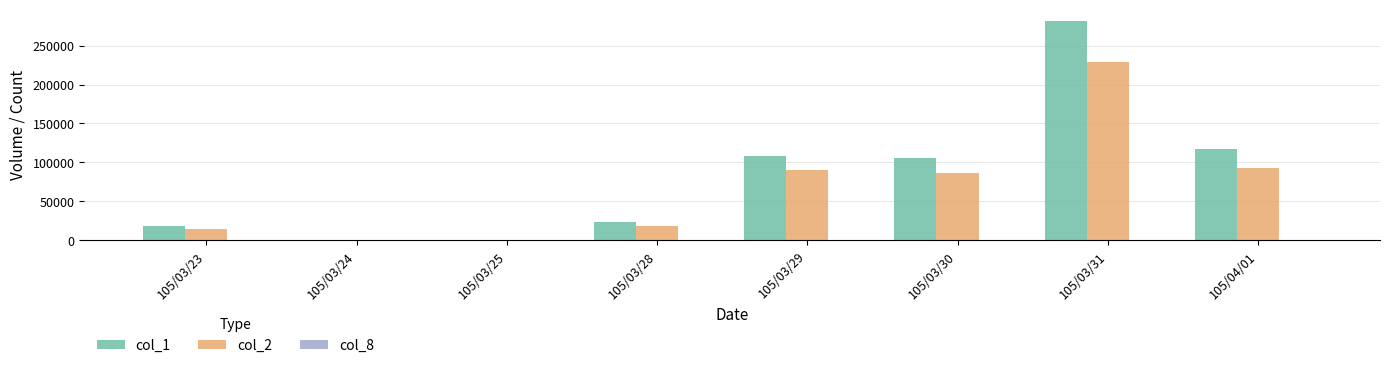

What is the highest value of the col_1 series?

282000